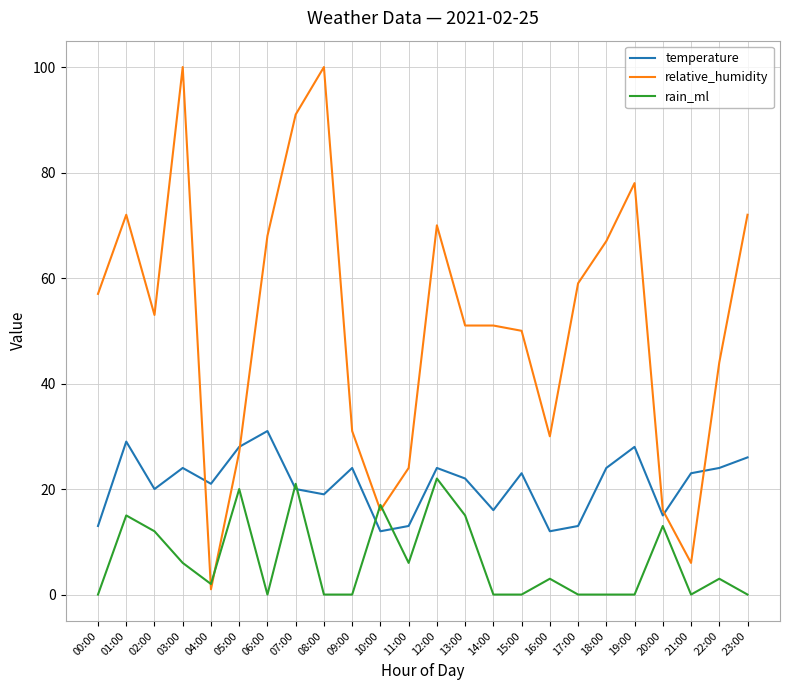

Is it true that temperature equals 29 at 01:00?

True